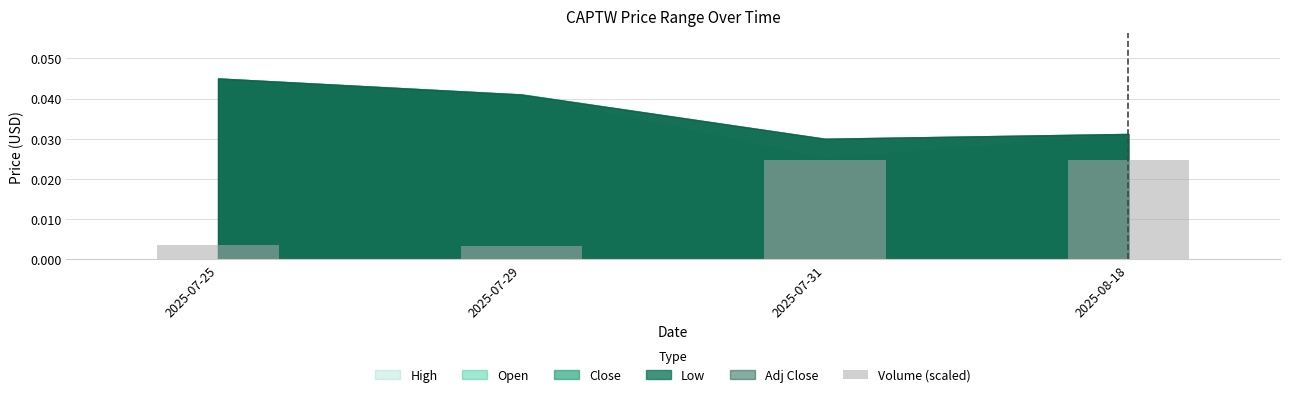

What is the label of the 1st bar from the left?

2025-07-25